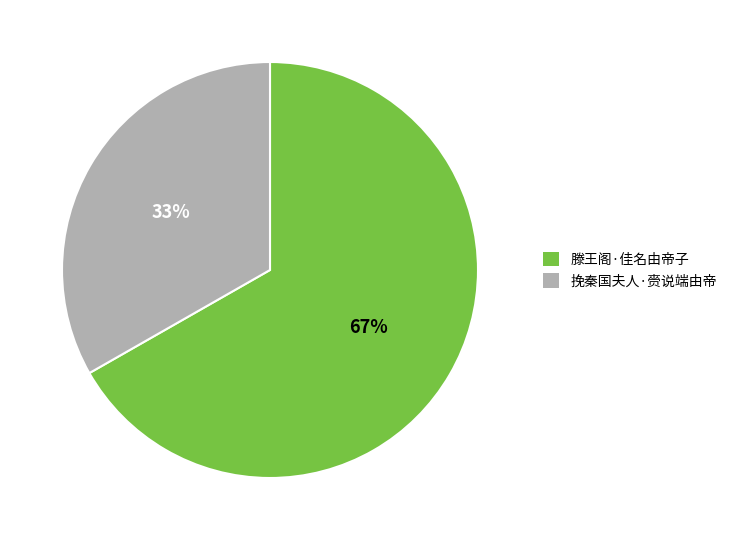

What is the majority slice?

滕王阁·佳名由帝子